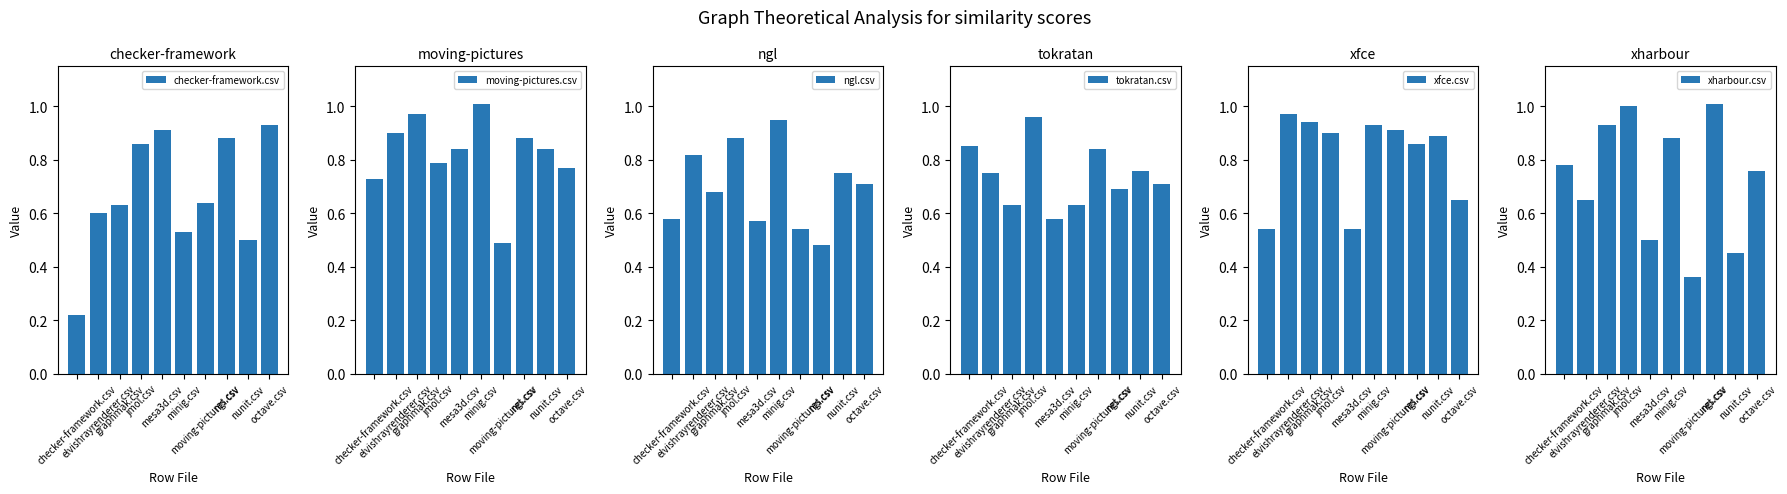

Which category has the lowest value across all series?

checker-framework.csv